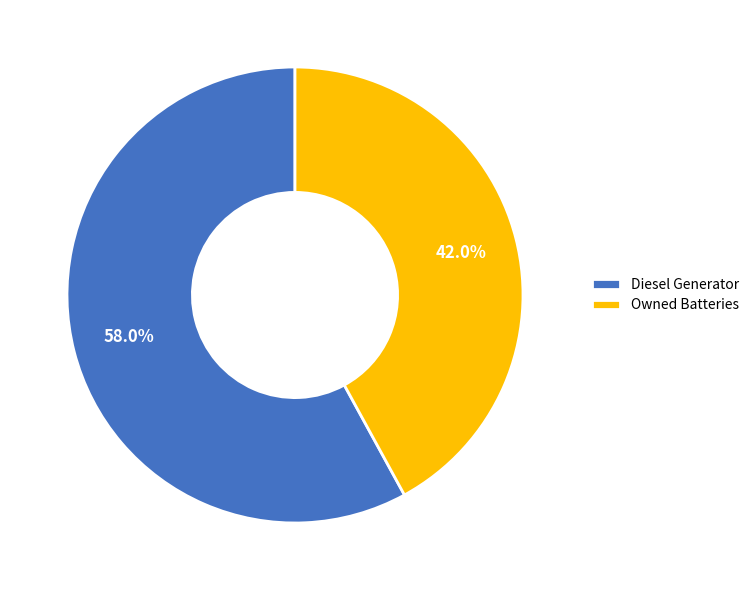

What percentage do Diesel Generator and Owned Batteries together represent?

100.0%